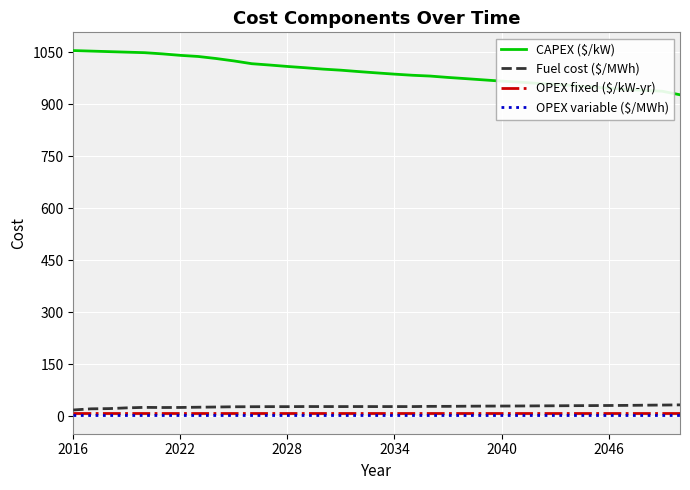

Which series has the widest spread of values?

CAPEX ($/kW)